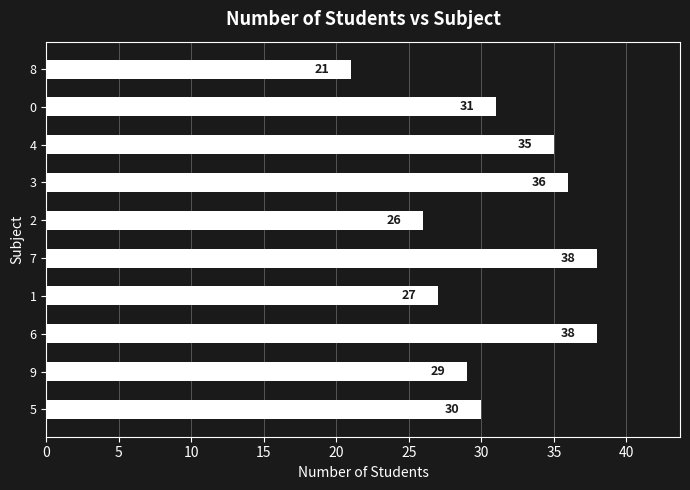

Reading bottom to top, extract all data points from this chart.

30	29	38	27	38	26	36	35	31	21